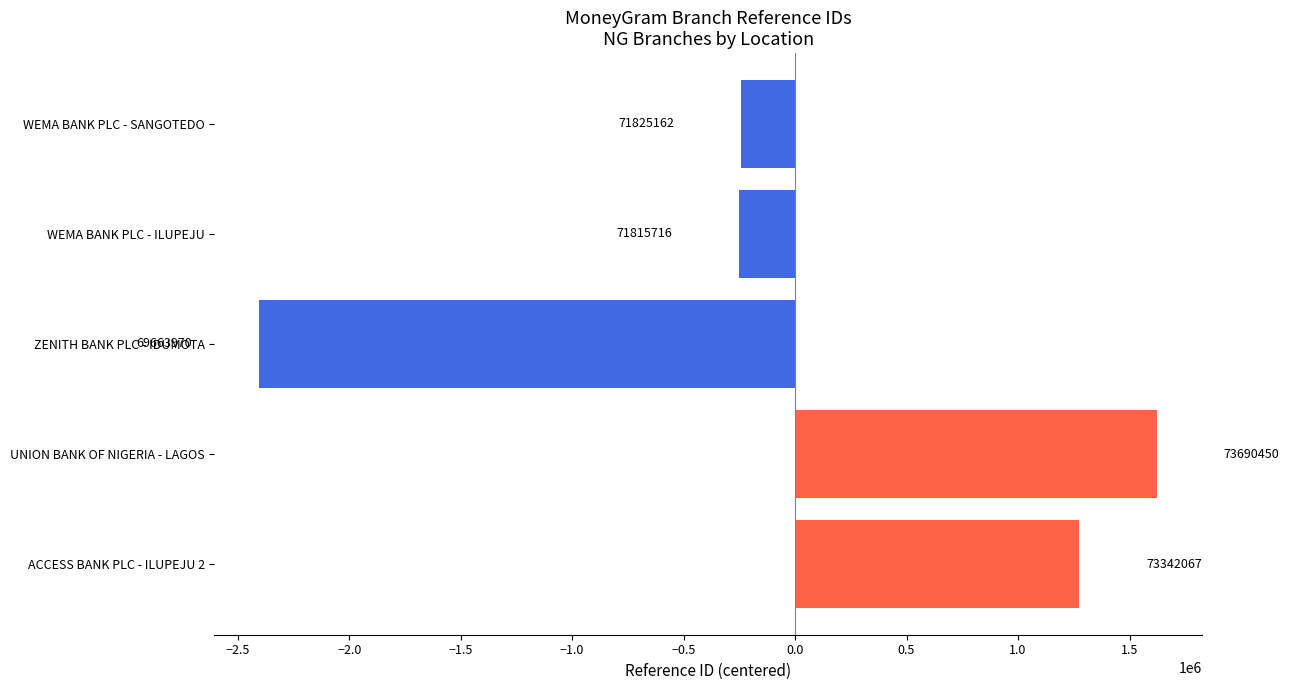

How many bars are there in total?

5